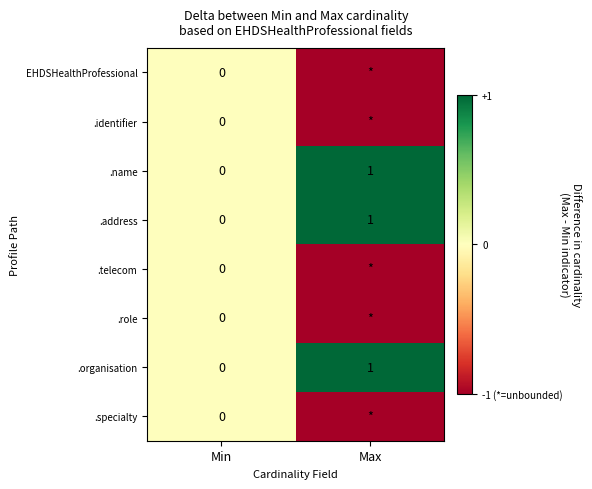

How many distinct data groups are displayed?

8